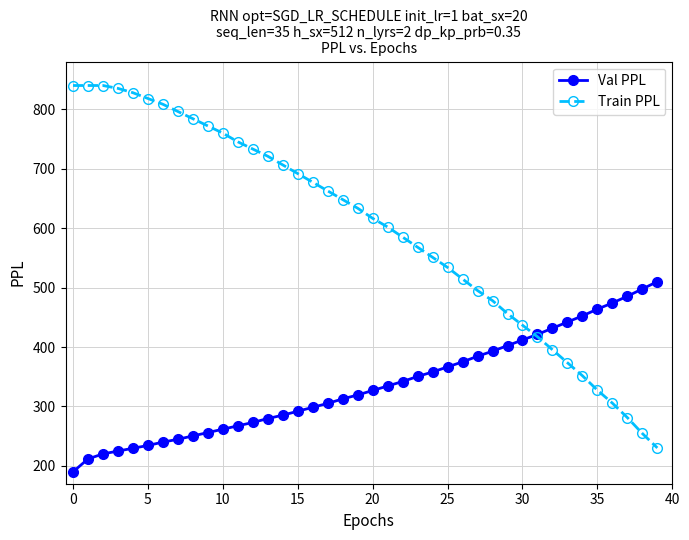

Rank the series by their average value, from highest to lowest.

Train PPL, Val PPL